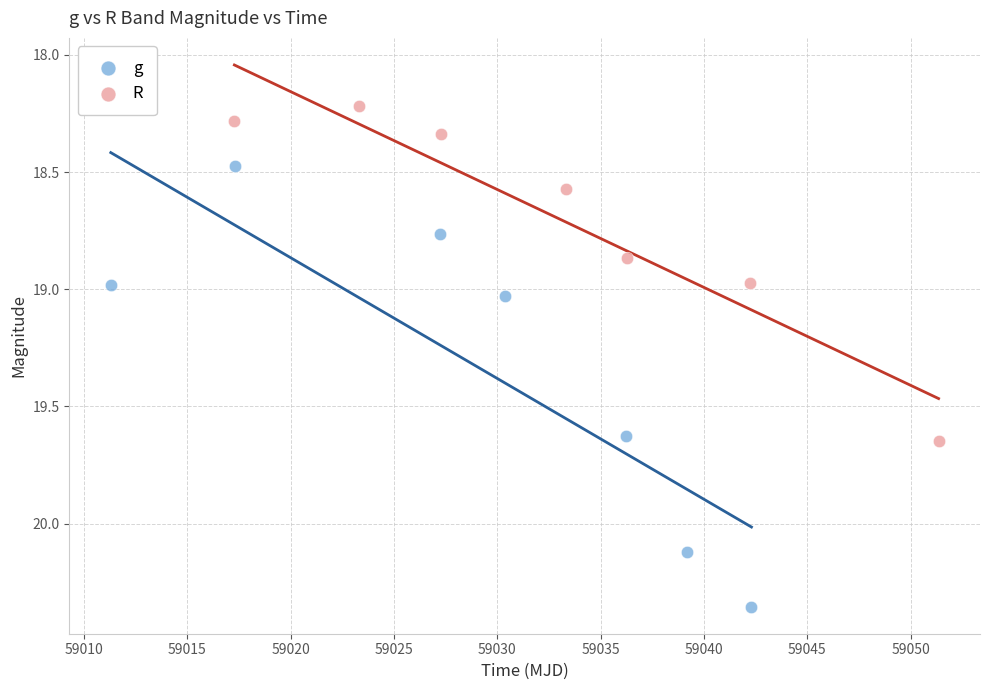

Which series contains the highest Y value?

g